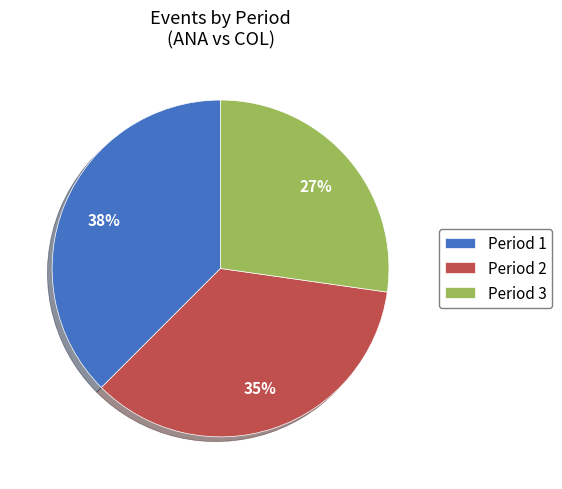

Which category has the smallest portion of the pie?

Period 3